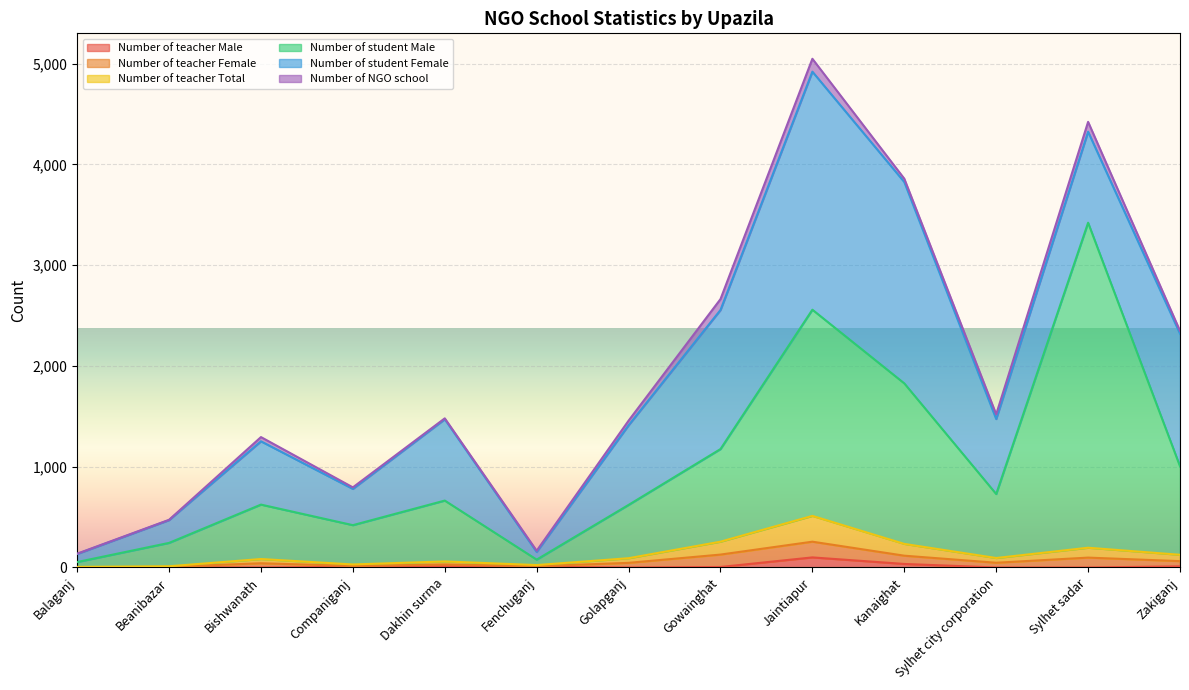

Between Golapganj and Sylhet sadar, which series saw the biggest shift?

Number of student Male